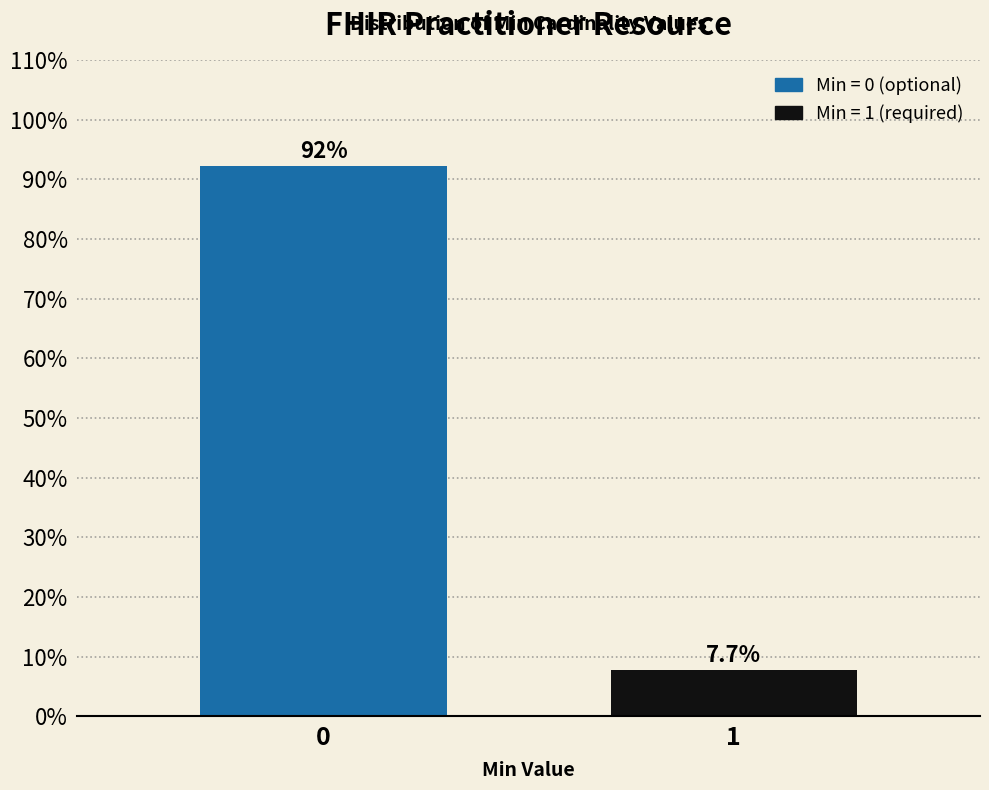

Reading right to left, list all the values displayed in this chart.

1=7.7	0=92.3